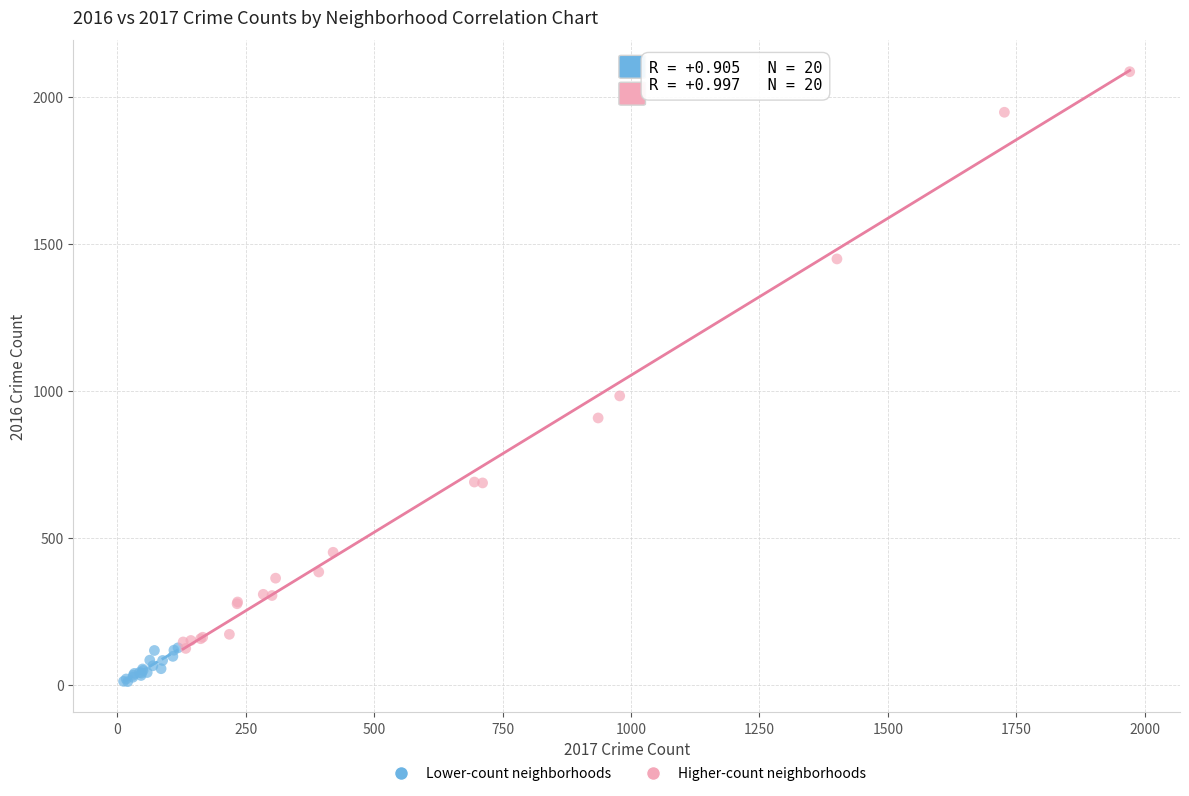

Which series contains the highest Y value?

Higher-count neighborhoods